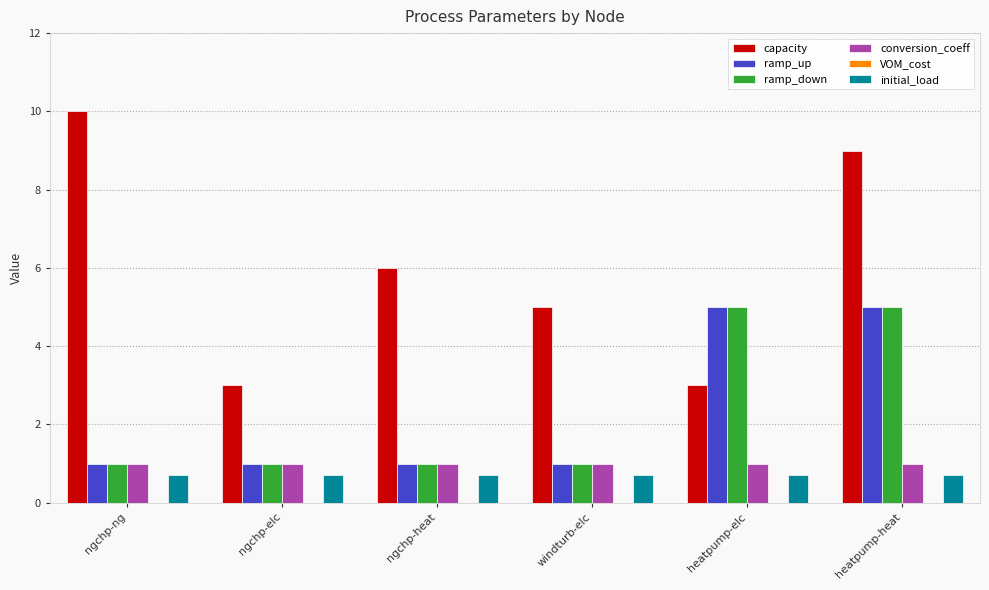

Count the number of categories in the chart.

6